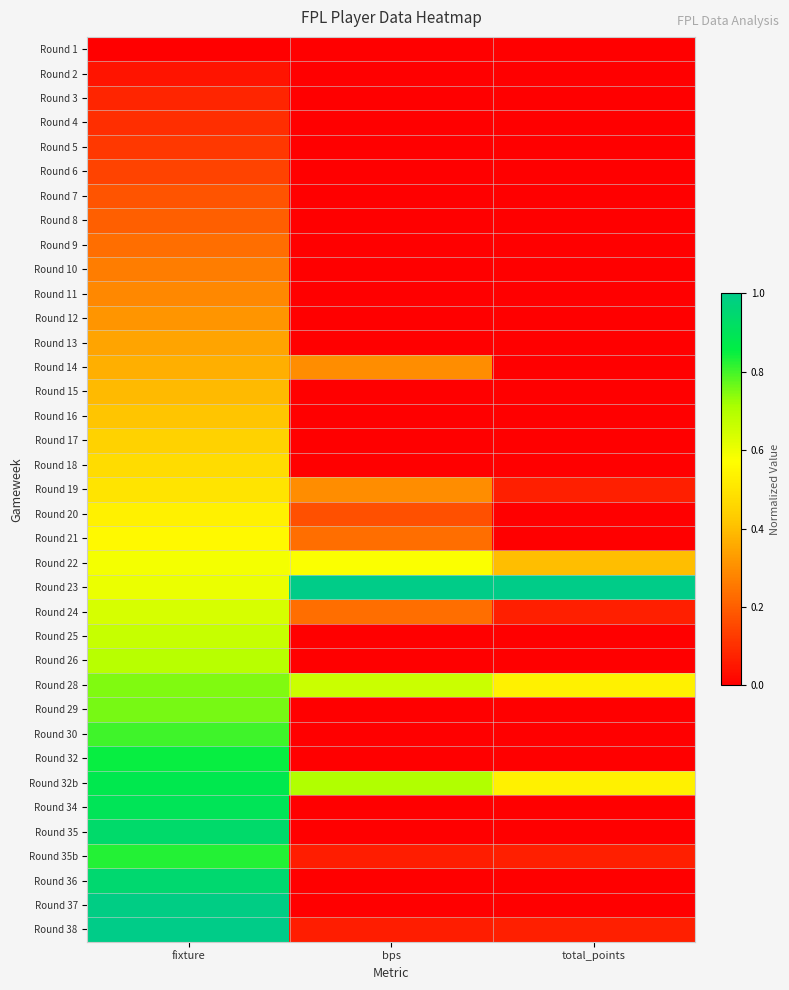

Which has a higher value, total_points or fixture?

total_points